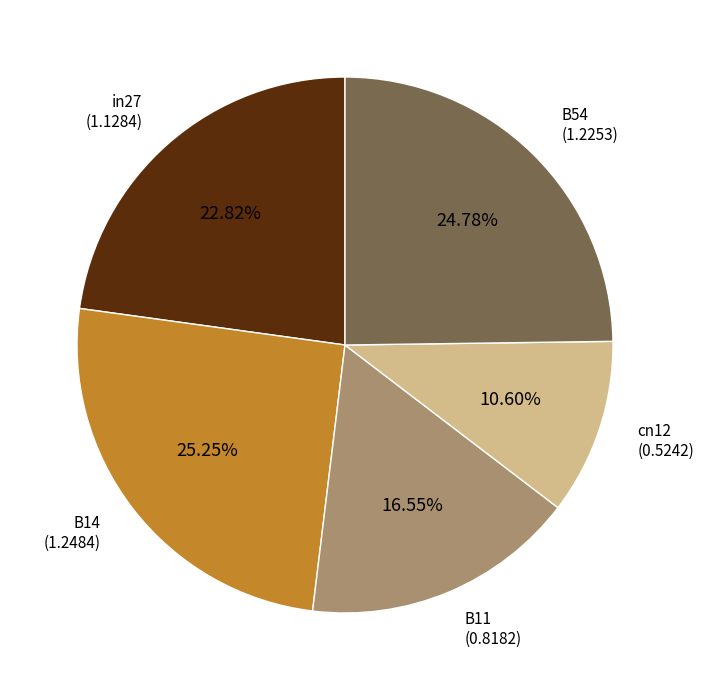

Do B14 and in27 together represent more than half of the pie?

No